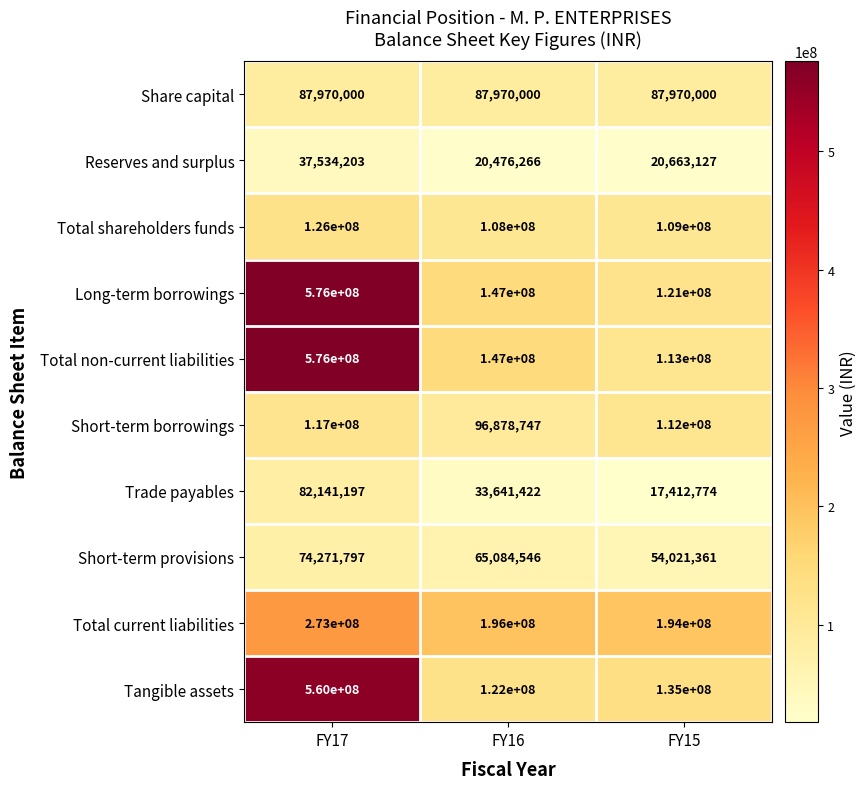

At how many categories does at least one series exceed 178422791?

3